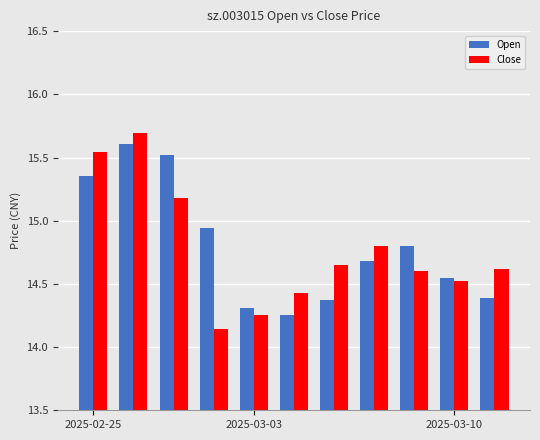

Which series has the widest spread of values?

Close